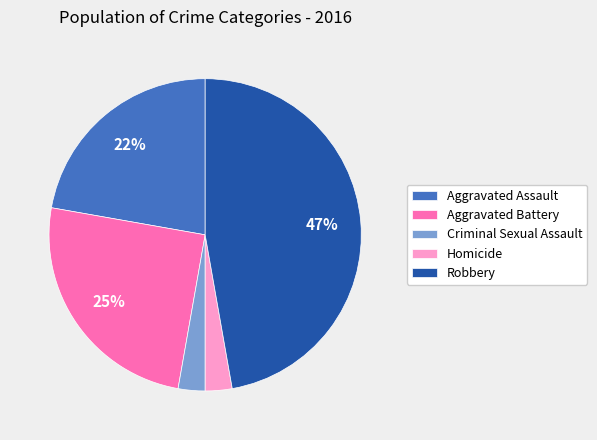

What is the ratio of the value at Criminal Sexual Assault to the value at Homicide?

1.0